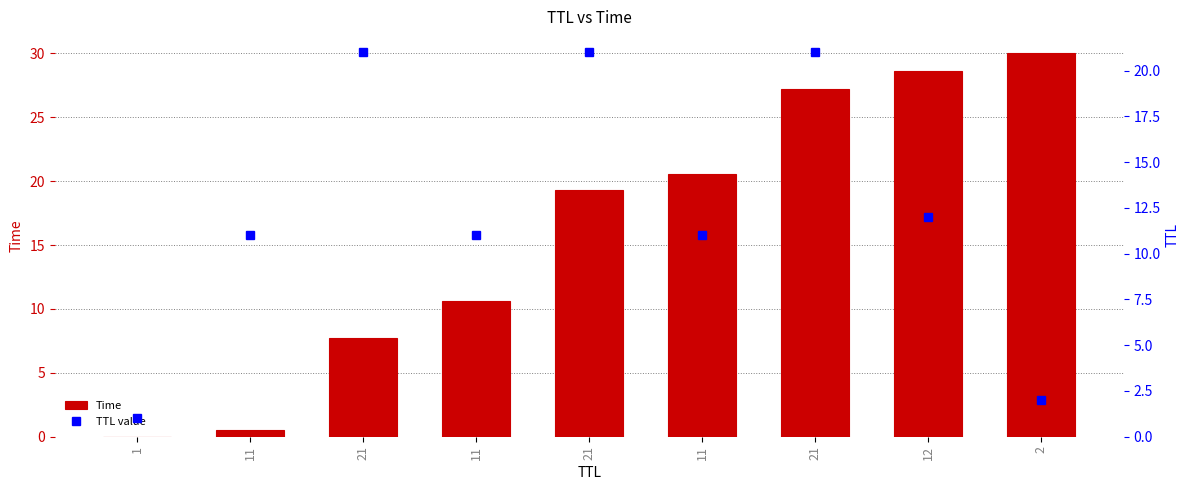

What is the sum of all Time values?

144.6